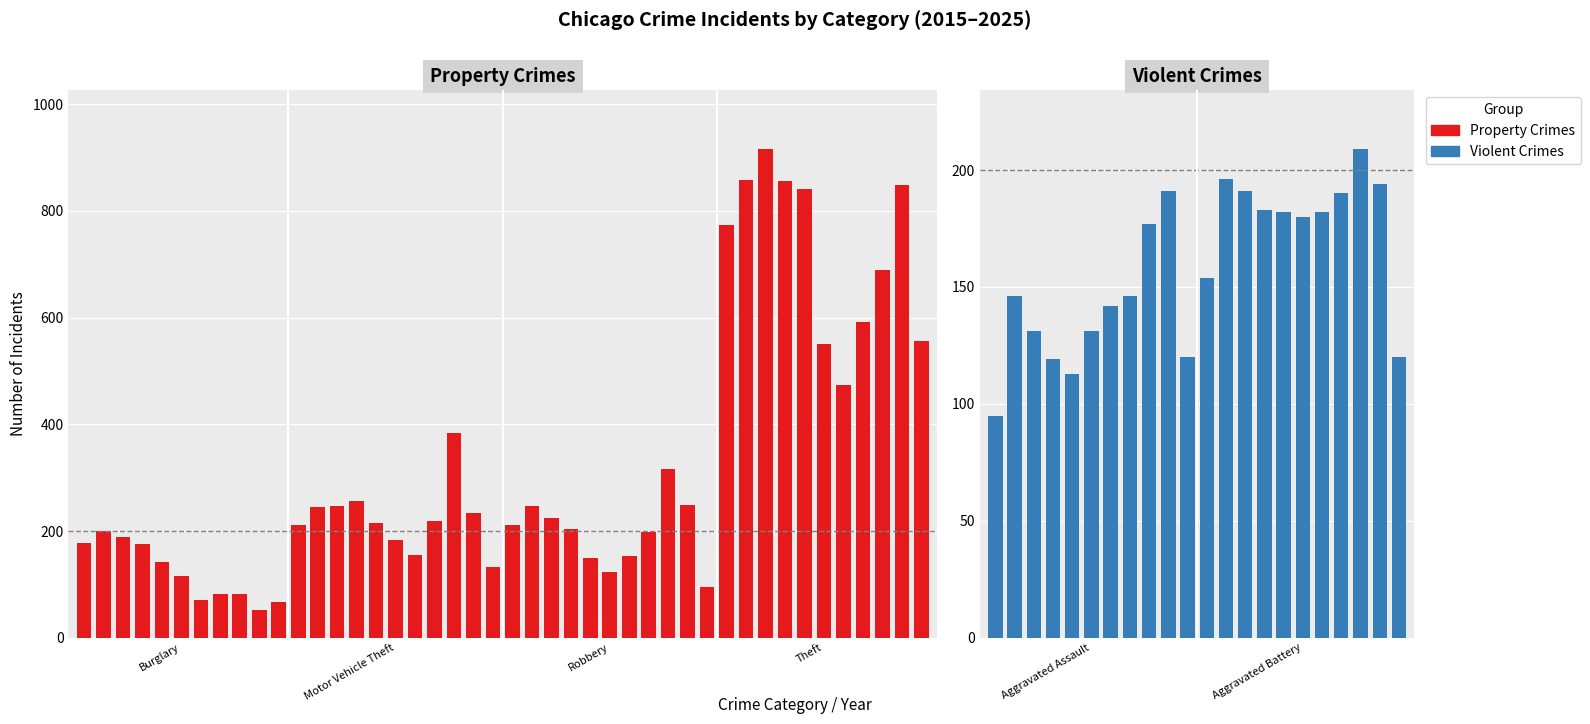

What is the value of the Aggravated Assault bar at the 11th from the left?

120